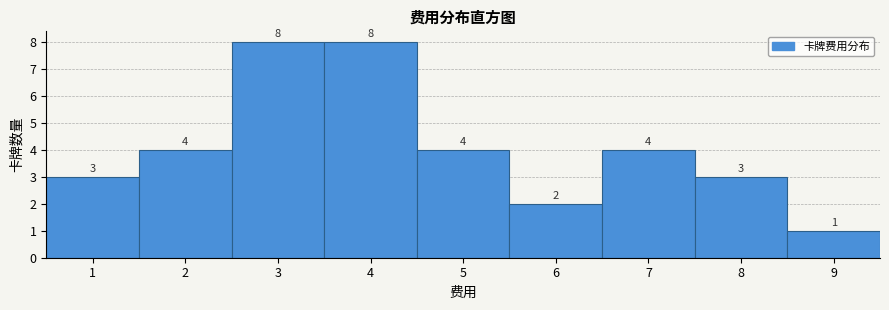

How tall is the bar that spans 3.5 to 4.5 on the x-axis?

8